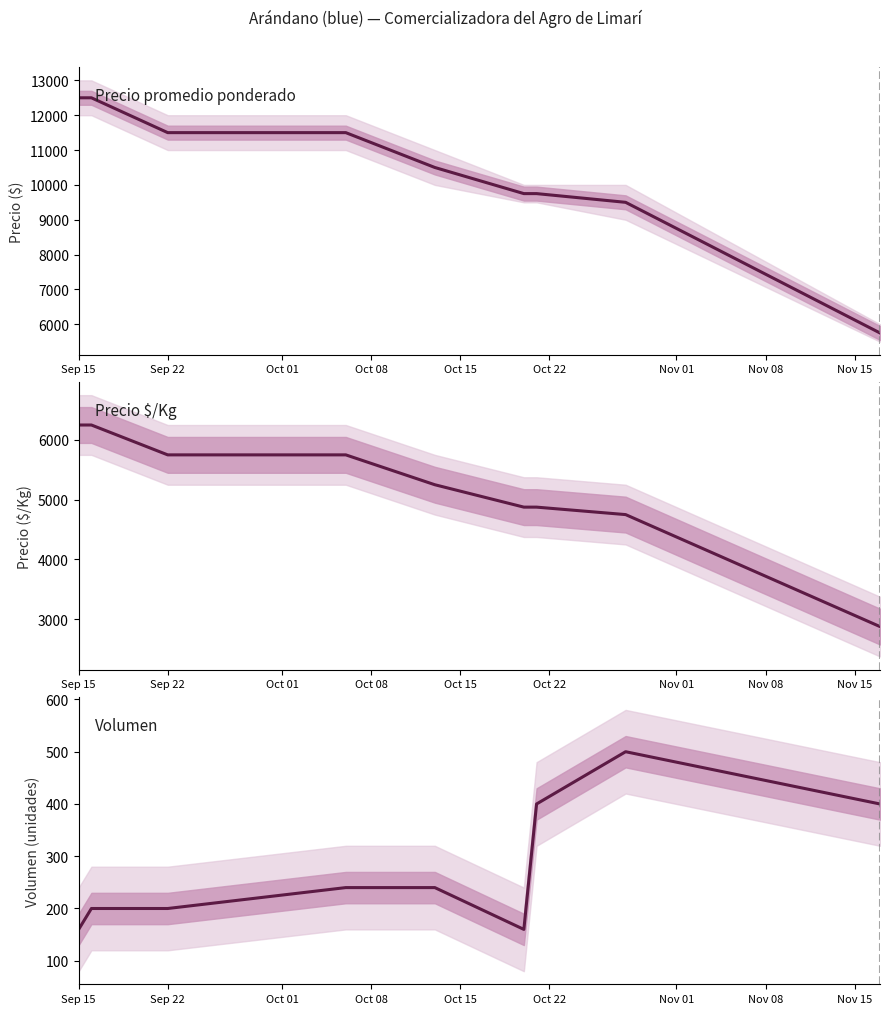

How many lines are shown in the chart?

3